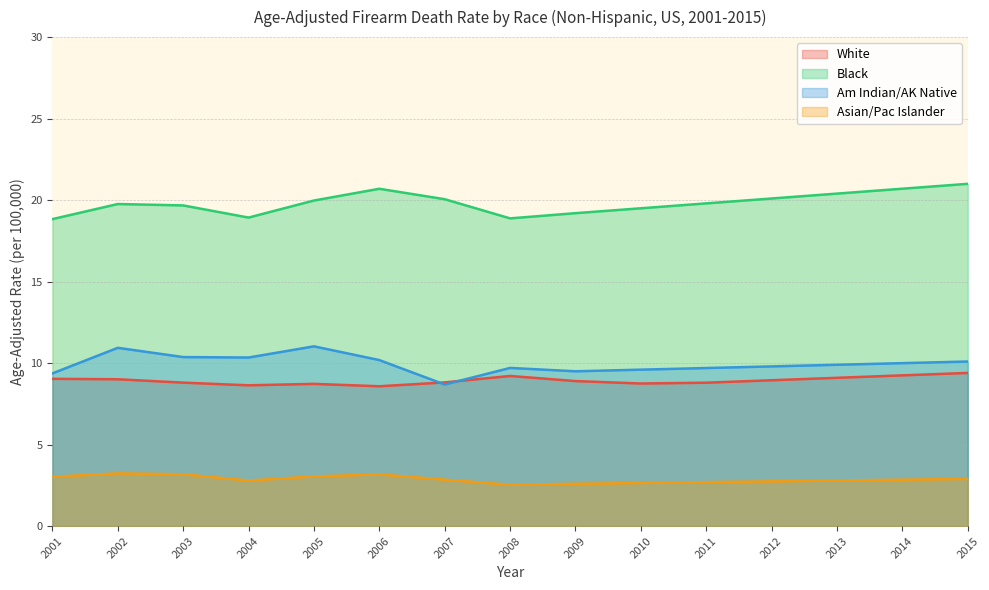

What is the difference between the maximum and minimum values in the White series?

0.8